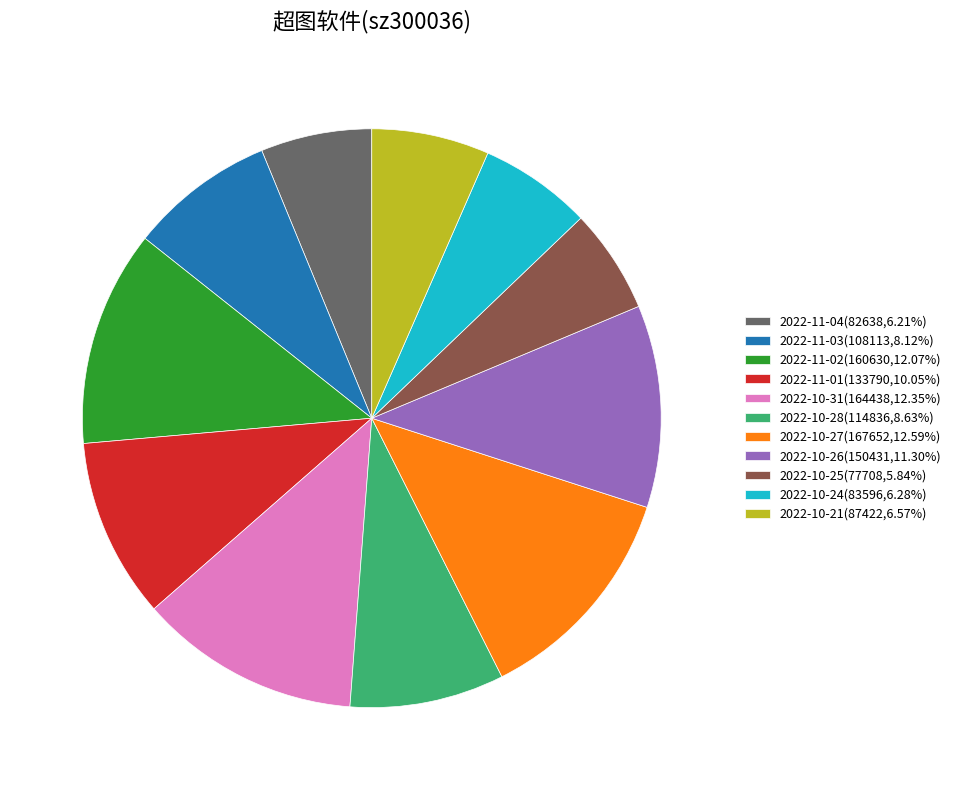

Combined, do 2022-10-21(87422,6.57%) and 2022-10-27(167652,12.59%) account for over 50%?

No